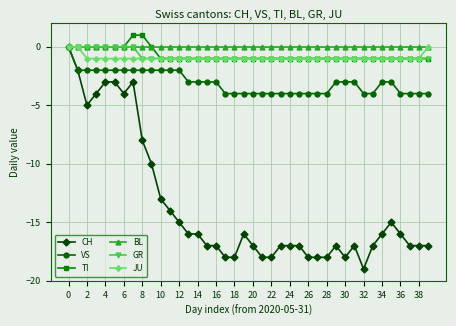

True or false: CH has more than 1 points higher than both neighbors.

True